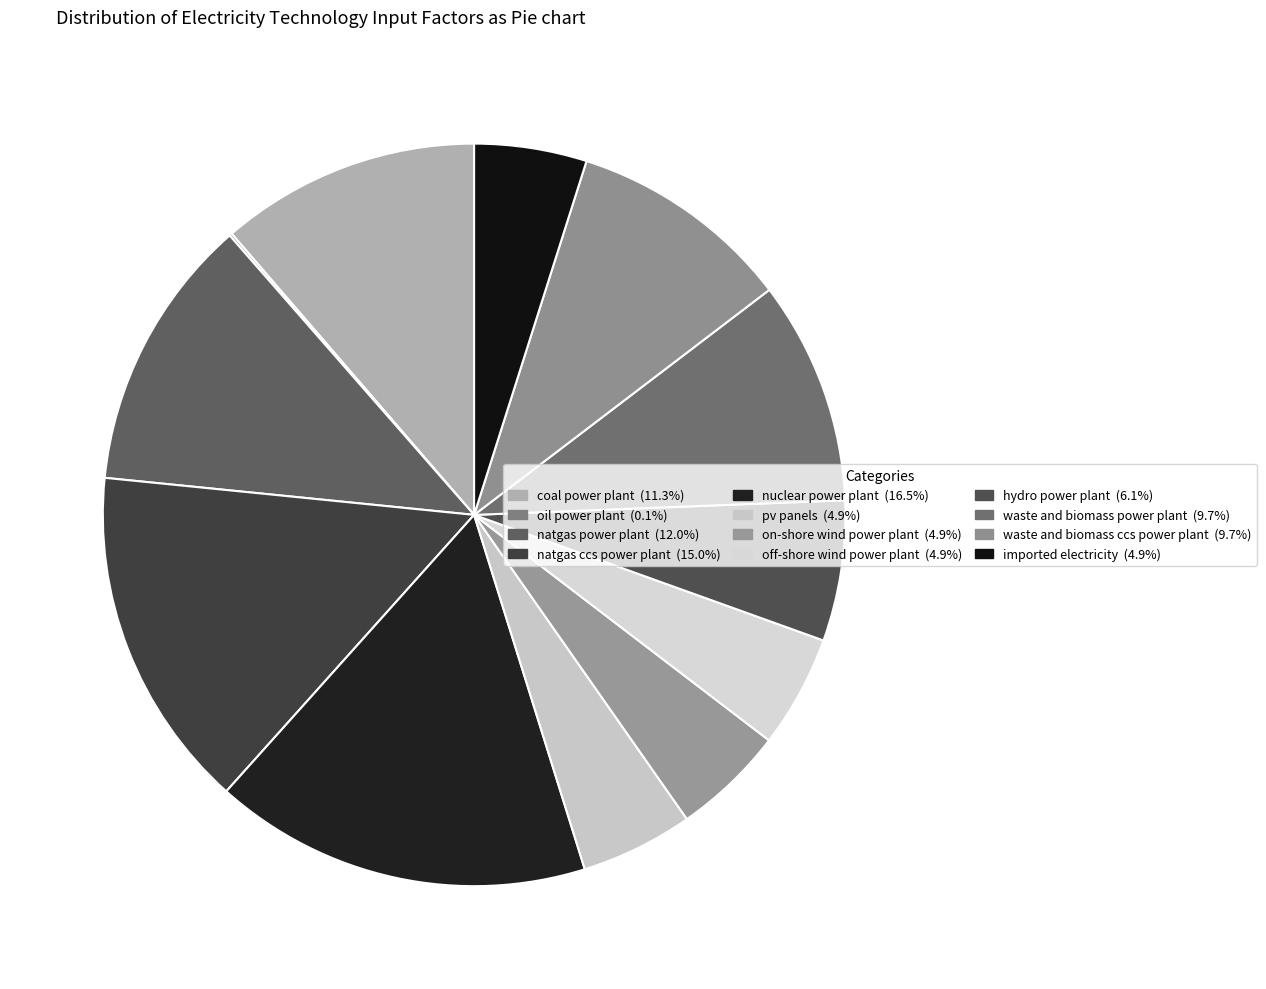

Which slice is the largest?

nuclear power plant